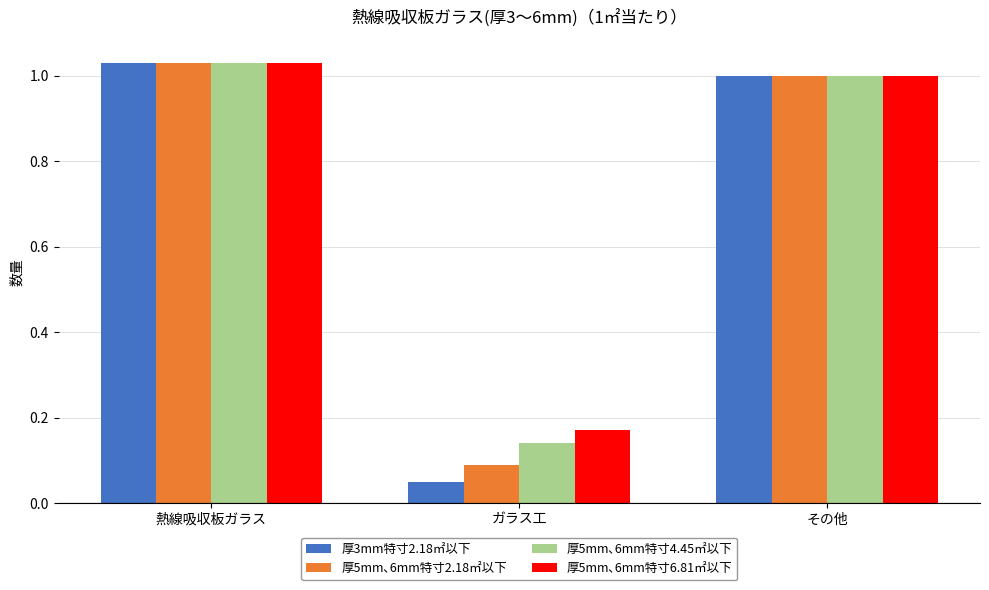

What position from the right is その他?

1